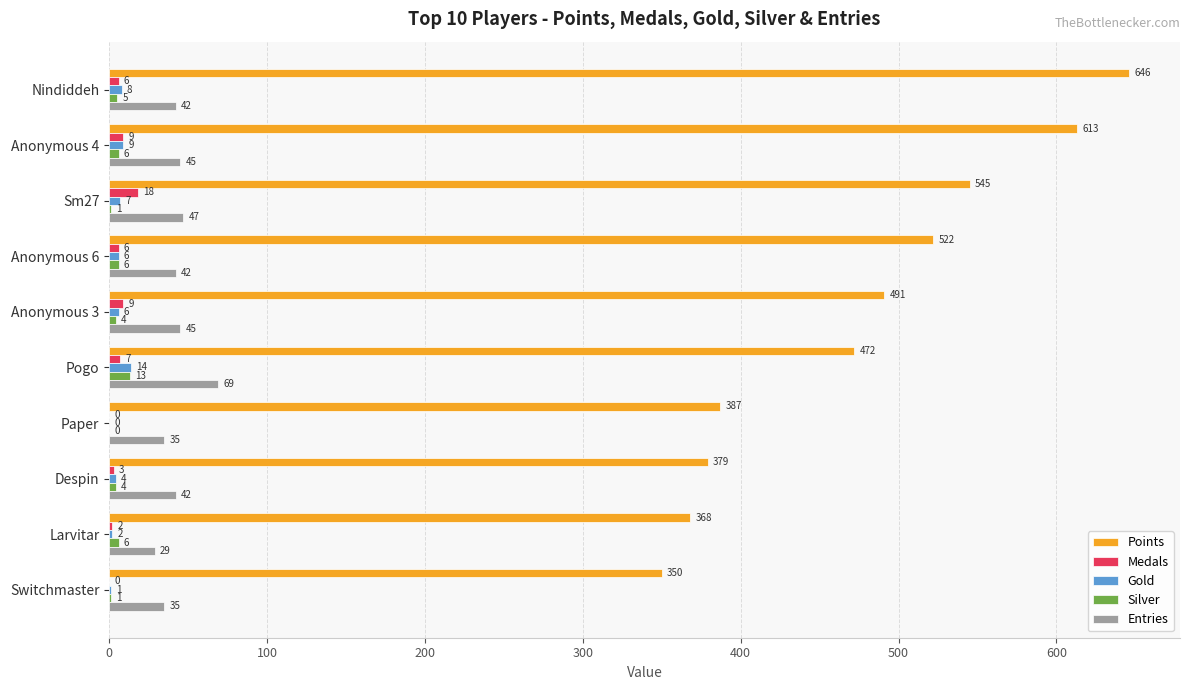

Which label corresponds to the largest value in the chart?

Nindiddeh